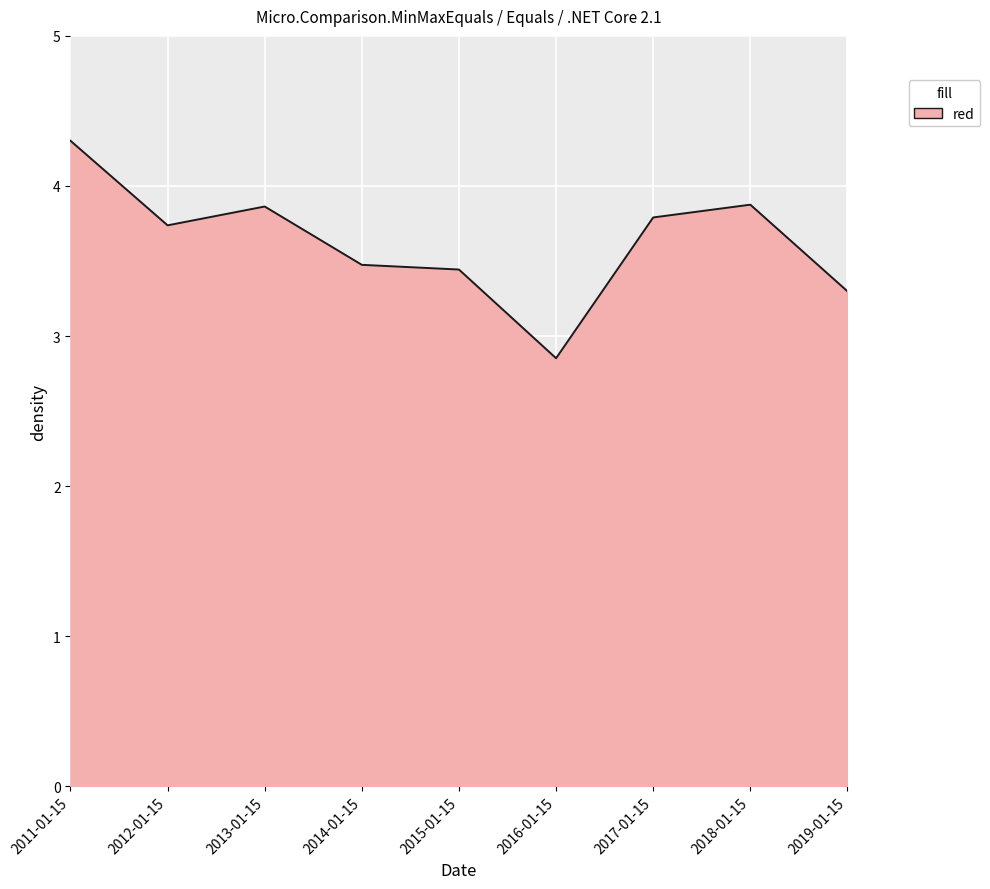

The value at 2019-01-15 is 3.3. True or false?

True